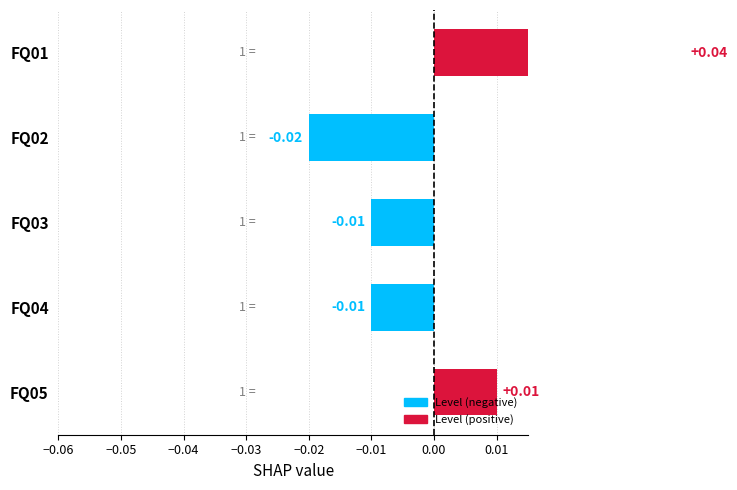

The value at −0.06 is 0.0. True or false?

False